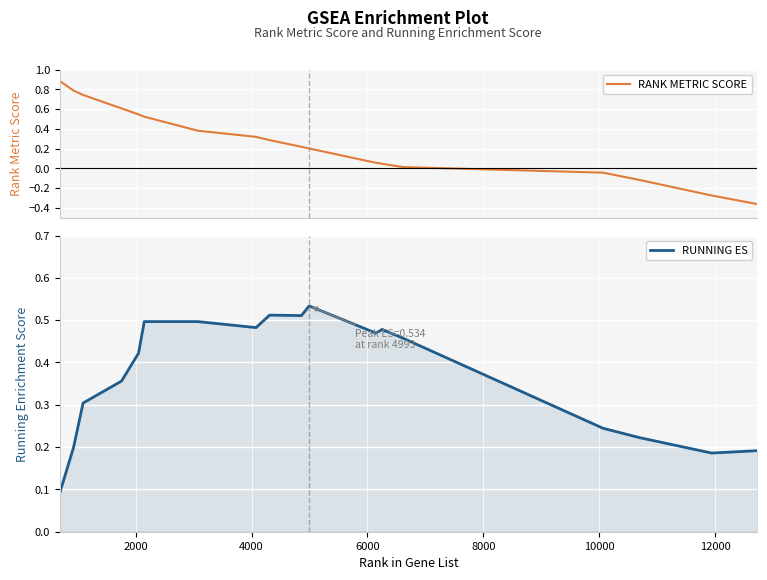

Is the value of RANK METRIC SCORE at 2000 greater than the value of RUNNING ES at 8?

Yes